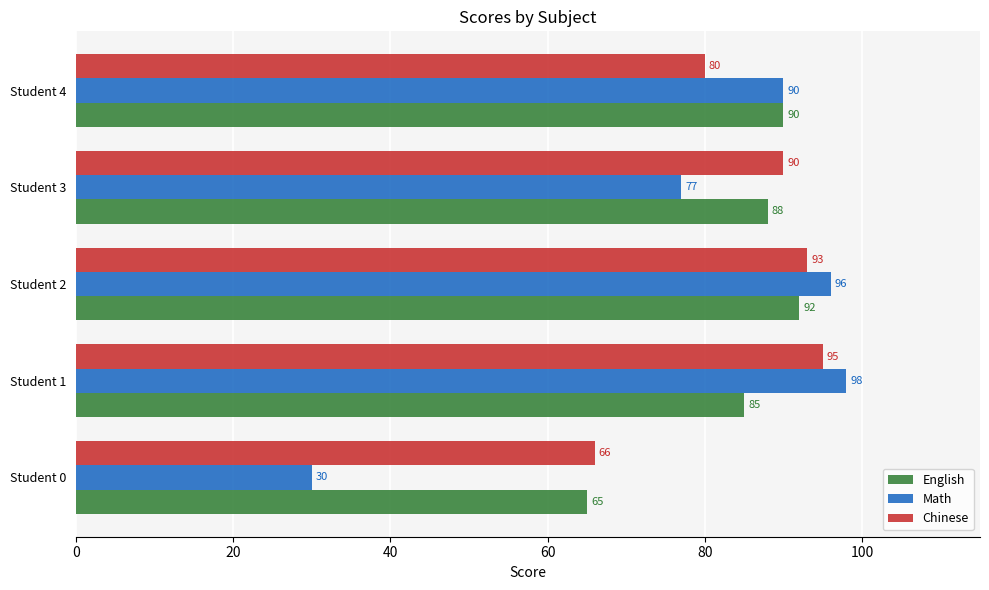

The value of English at Student 4 is 53. True or false?

False